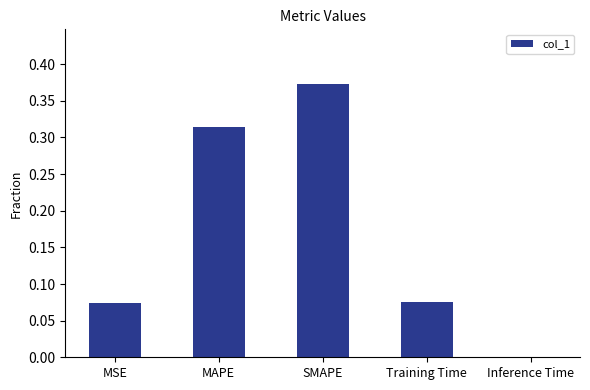

What is the sum of the values at SMAPE and MAPE?

0.7